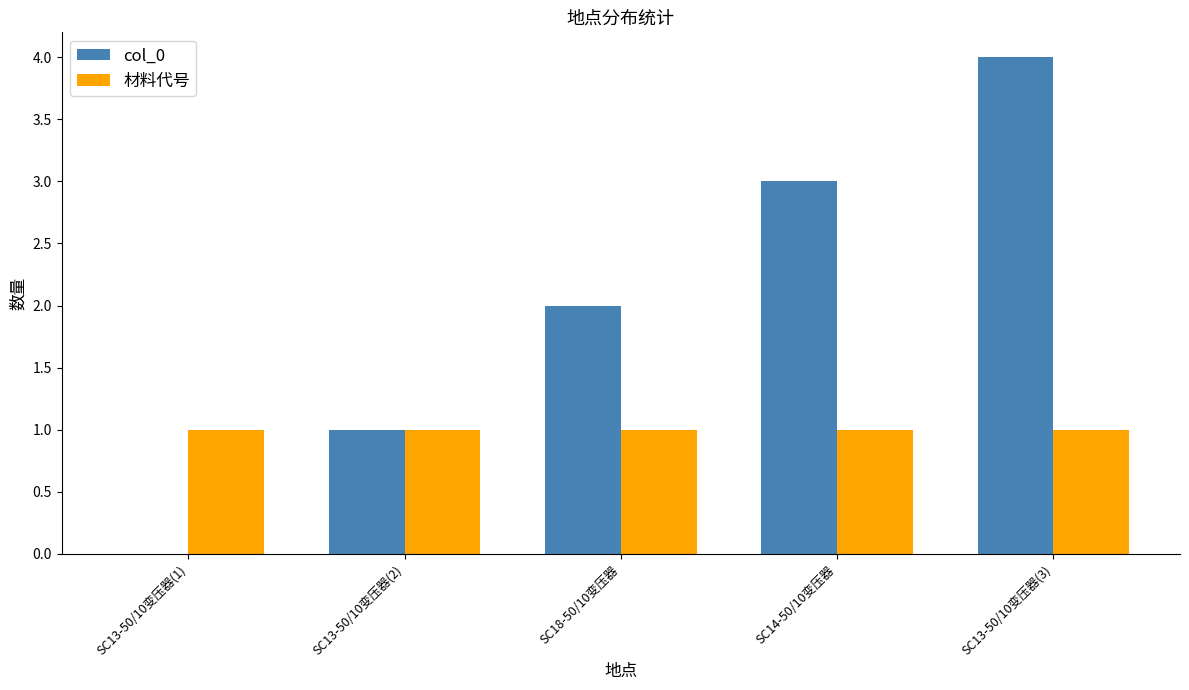

Read the 材料代号 value at SC13-50/10变压器(3).

1